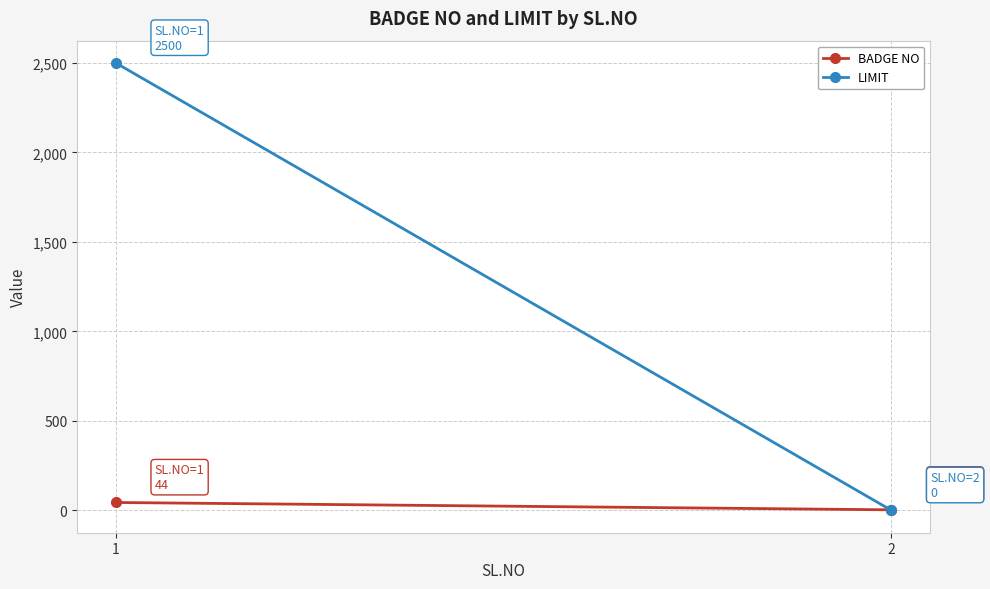

What are all the series names shown in the legend?

BADGE NO, LIMIT